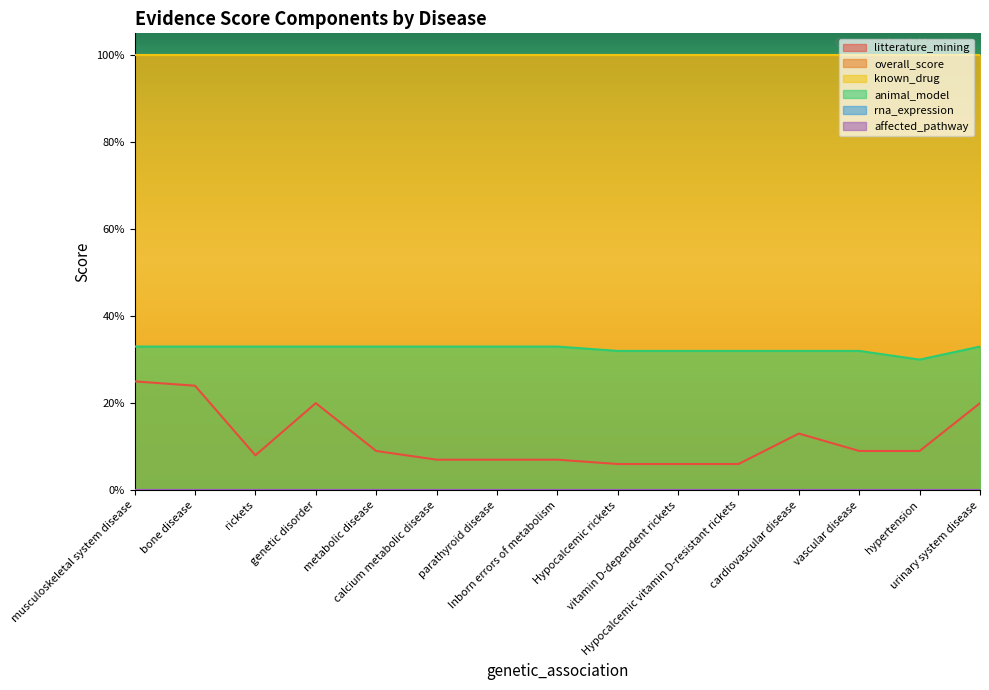

What is the label of the 1st point from the left?

musculoskeletal system disease